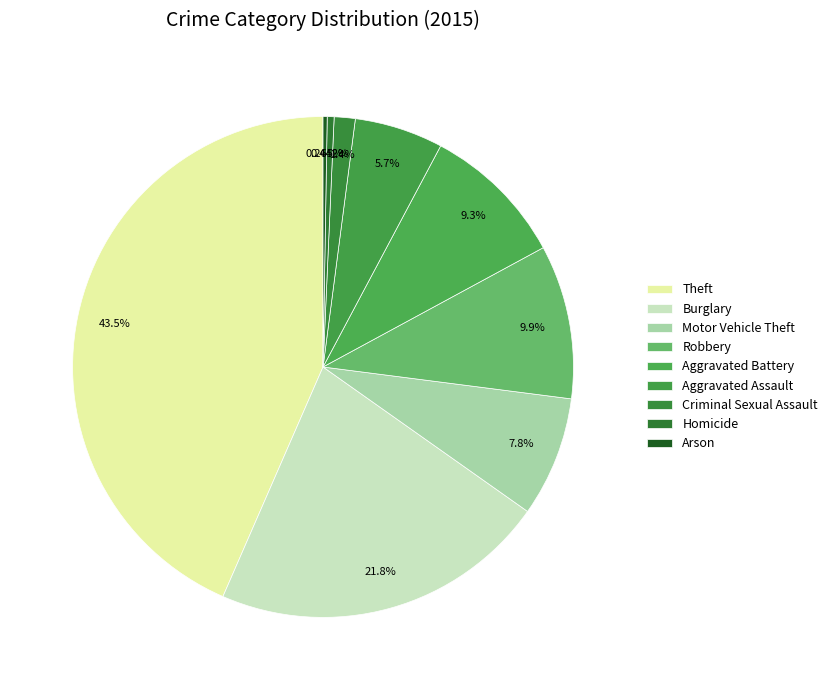

Combined, do Burglary and Arson account for over 50%?

No